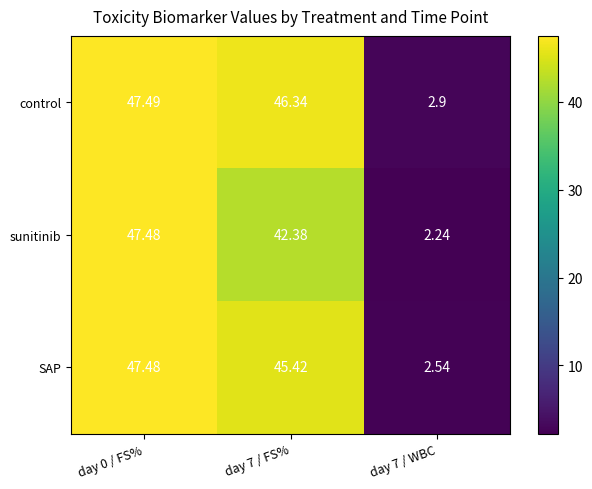

Which series has the largest total across all categories?

control